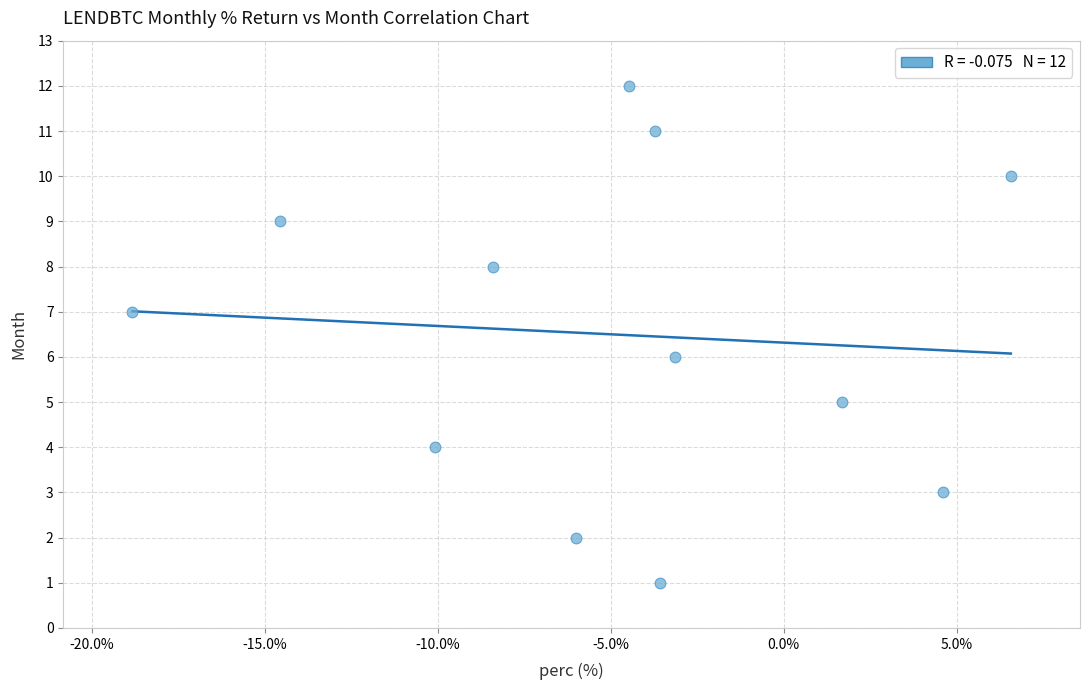

What is the range of Y values (max minus min)?

11